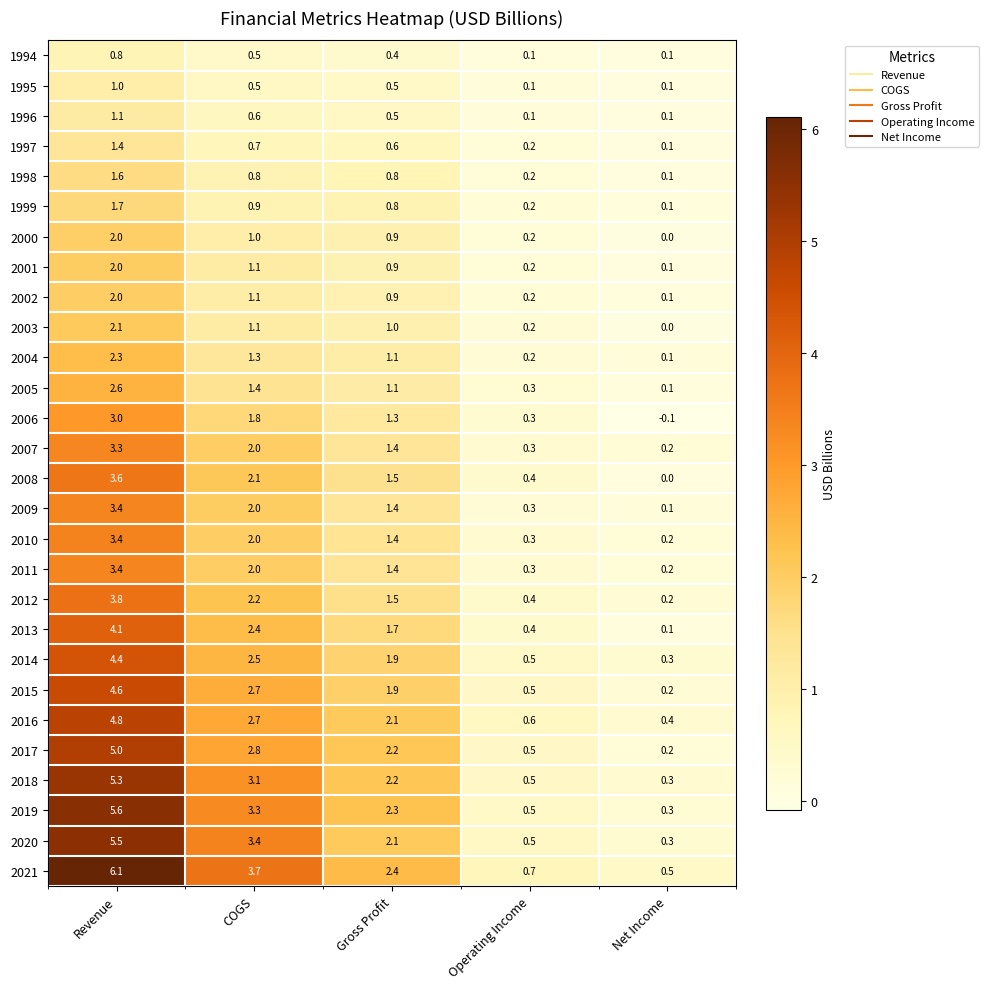

Rank the categories by 2004 value from lowest to highest.

Net Income, Operating Income, Gross Profit, COGS, Revenue